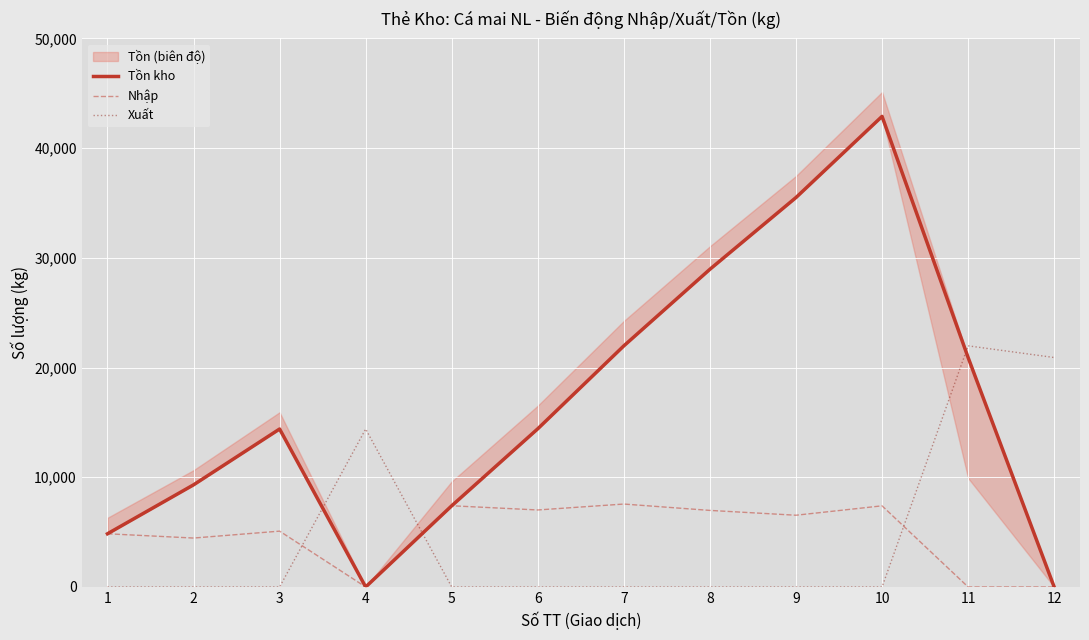

At 3, list the series in order from largest to smallest.

Tồn kho, Nhập, Xuất